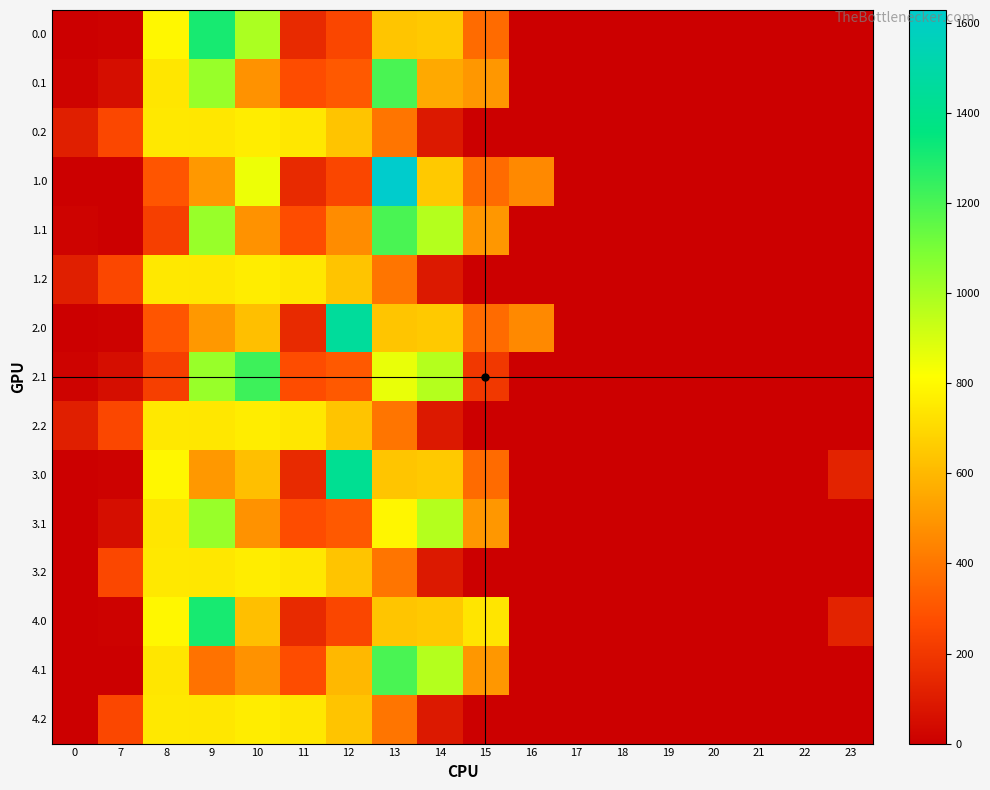

Which series changed the most between 0 and 12?

2.0